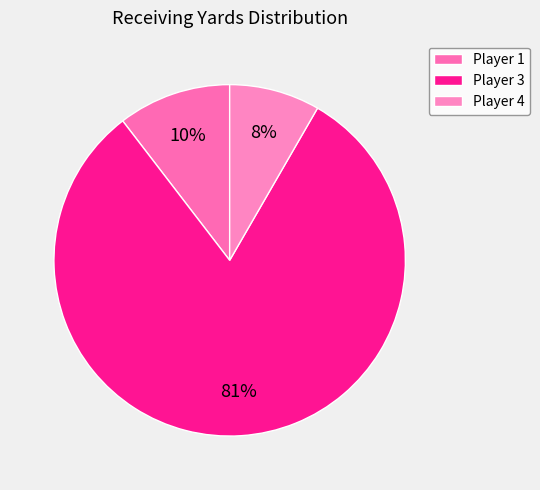

How many slices are in this pie chart?

3